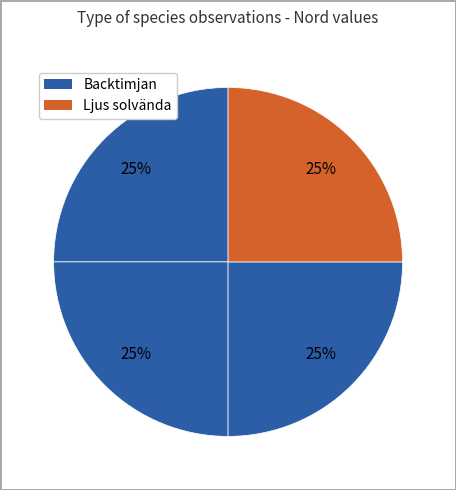

Is there a majority slice in this chart?

No